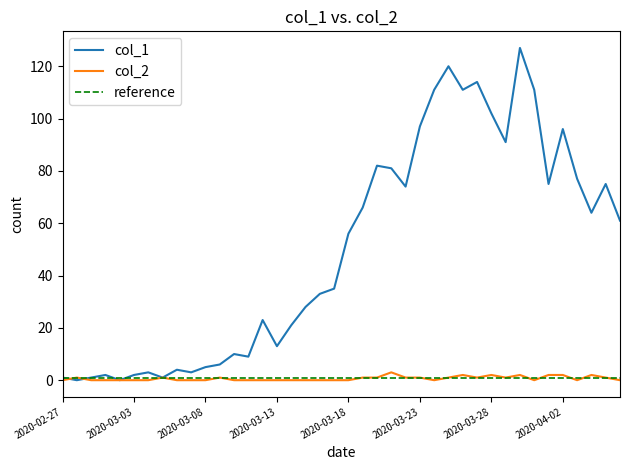

Reading left to right, extract all data points from this chart.

col_1: 2020-02-27=1	2020-02-28=0	2020-02-29=1	2020-03-01=2	2020-03-02=0	2020-03-03=2	2020-03-04=3	2020-03-05=1	2020-03-06=4	2020-03-07=3	2020-03-08=5	2020-03-09=6	2020-03-10=10	2020-03-11=9	2020-03-12=23	2020-03-13=13	2020-03-14=21	2020-03-15=28	2020-03-16=33	2020-03-17=35	2020-03-18=56	2020-03-19=66	2020-03-20=82	2020-03-21=81	2020-03-22=74	2020-03-23=97	2020-03-24=111	2020-03-25=120	2020-03-26=111	2020-03-27=114	2020-03-28=102	2020-03-29=91	2020-03-30=127	2020-03-31=111	2020-04-01=75	2020-04-02=96	2020-04-03=77	2020-04-04=64	2020-04-05=75	2020-04-06=61
col_2: 2020-02-27=0	2020-02-28=1	2020-02-29=0	2020-03-01=0	2020-03-02=0	2020-03-03=0	2020-03-04=0	2020-03-05=1	2020-03-06=0	2020-03-07=0	2020-03-08=0	2020-03-09=1	2020-03-10=0	2020-03-11=0	2020-03-12=0	2020-03-13=0	2020-03-14=0	2020-03-15=0	2020-03-16=0	2020-03-17=0	2020-03-18=0	2020-03-19=1	2020-03-20=1	2020-03-21=3	2020-03-22=1	2020-03-23=1	2020-03-24=0	2020-03-25=1	2020-03-26=2	2020-03-27=1	2020-03-28=2	2020-03-29=1	2020-03-30=2	2020-03-31=0	2020-04-01=2	2020-04-02=2	2020-04-03=0	2020-04-04=2	2020-04-05=1	2020-04-06=0